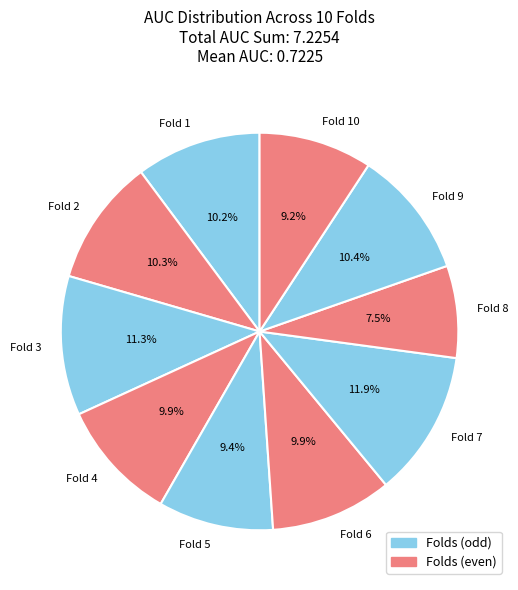

Which category has the smallest portion of the pie?

Fold 8